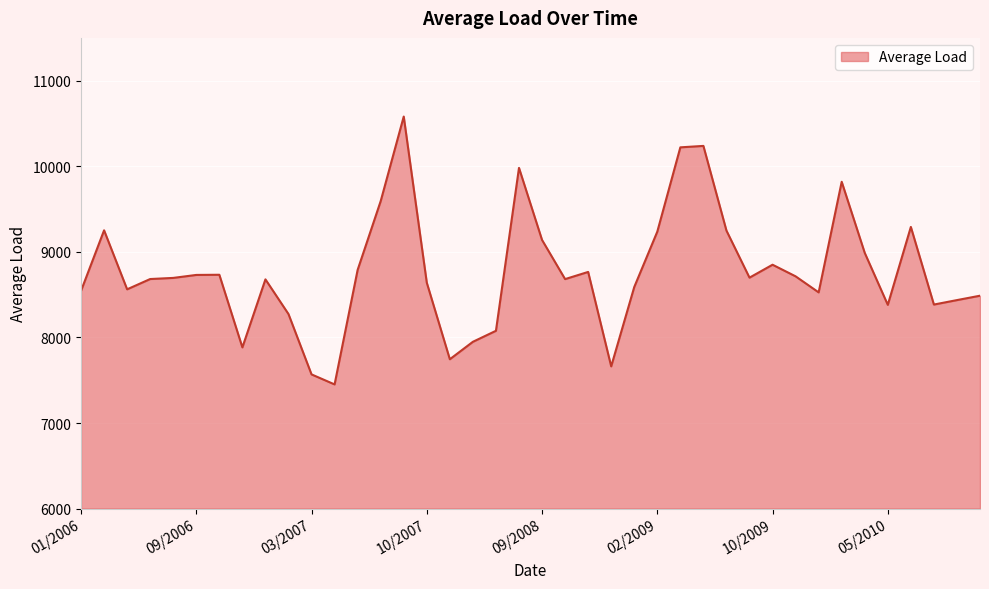

What is the difference between the maximum and minimum values?

3129.9